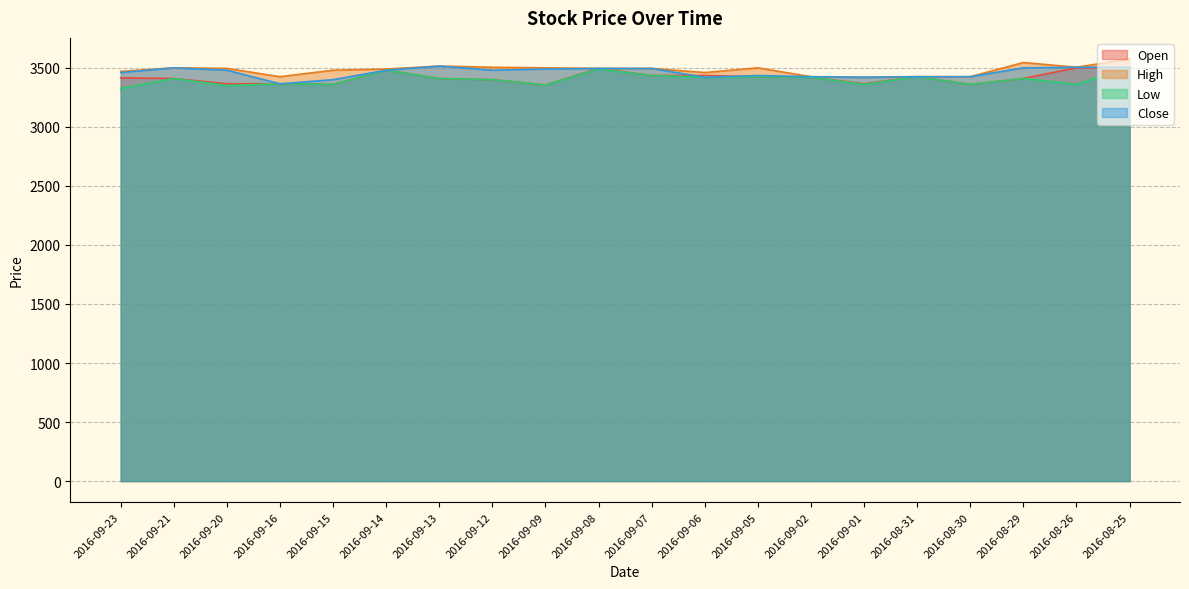

What is the label of the 10th point from the right?

2016-09-07